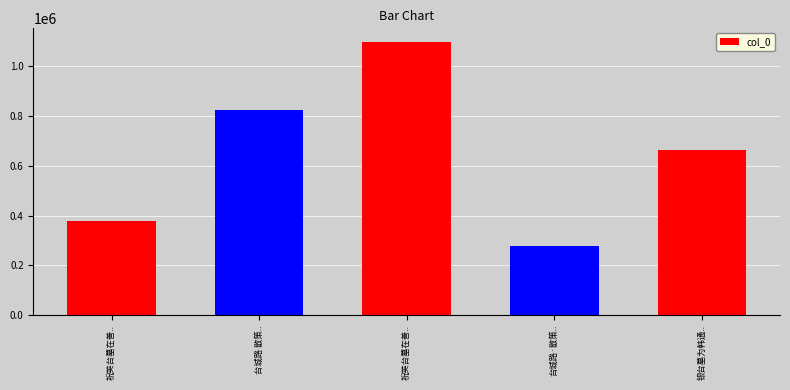

Are the bars grouped side by side (vs. stacked)?

No